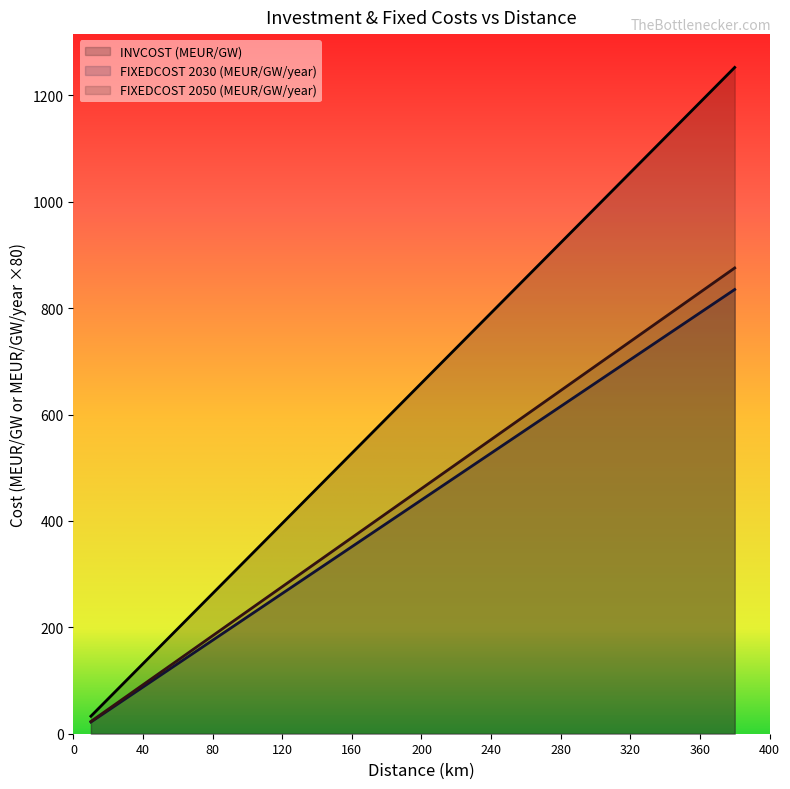

True or false: INVCOST (MEUR/GW) has more than 1 points higher than both neighbors.

False